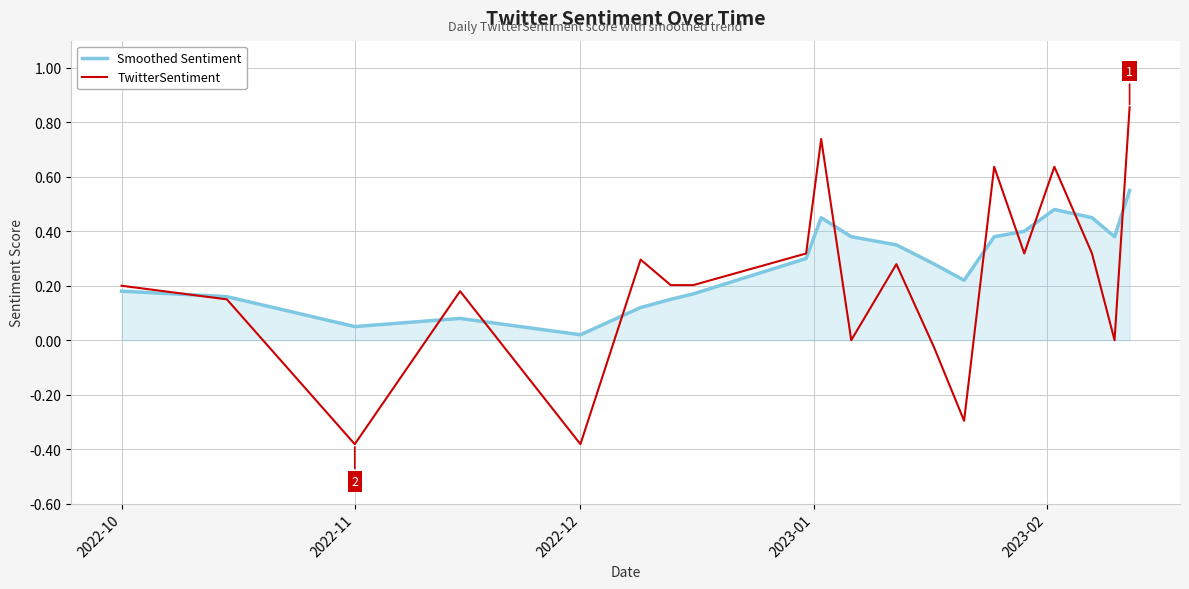

How many lines are shown in the chart?

2